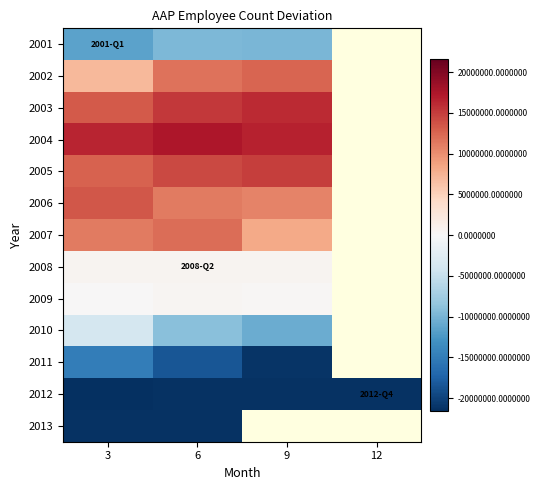

What is the smallest value displayed?

-21558040.1